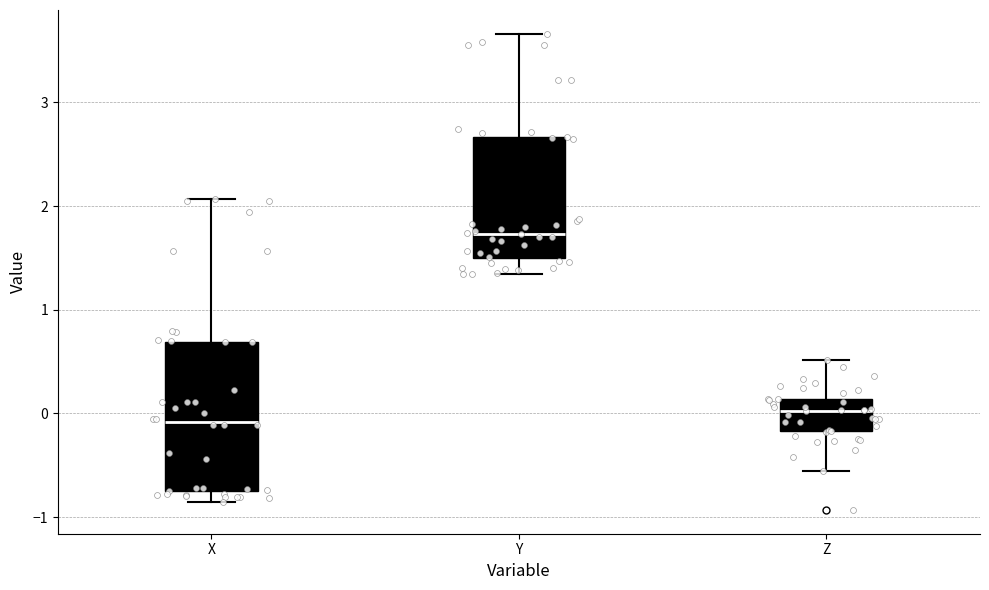

Where is the upper edge of the box for X on the y-axis? The values are not printed on the chart, so give them approximately, as read against the axis.

0.7